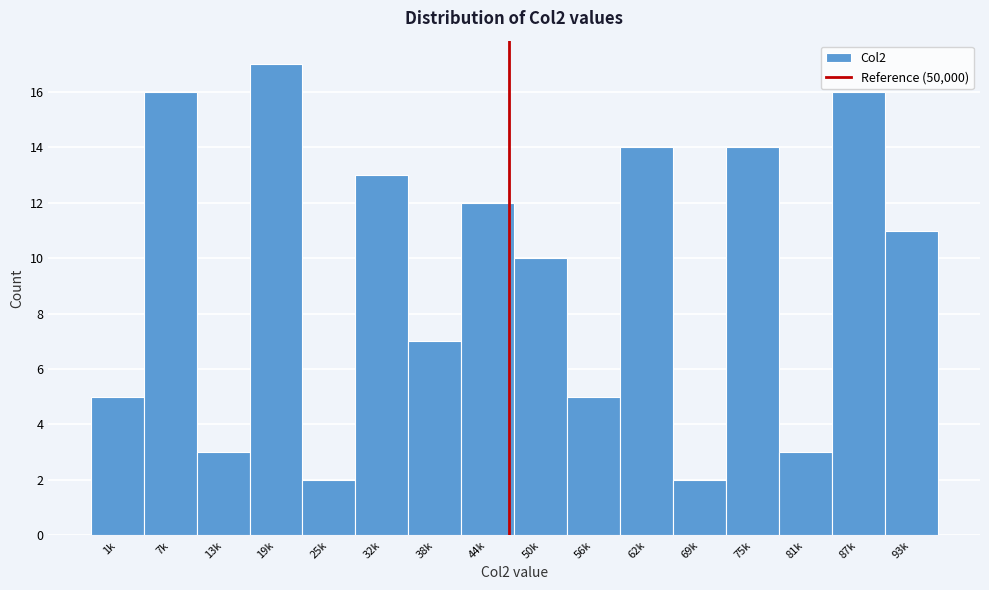

Reading left to right, what are all the values shown in this chart?

1k=5	7k=16	13k=3	19k=17	25k=2	32k=13	38k=7	44k=12	50k=10	56k=5	62k=14	69k=2	75k=14	81k=3	87k=16	93k=11